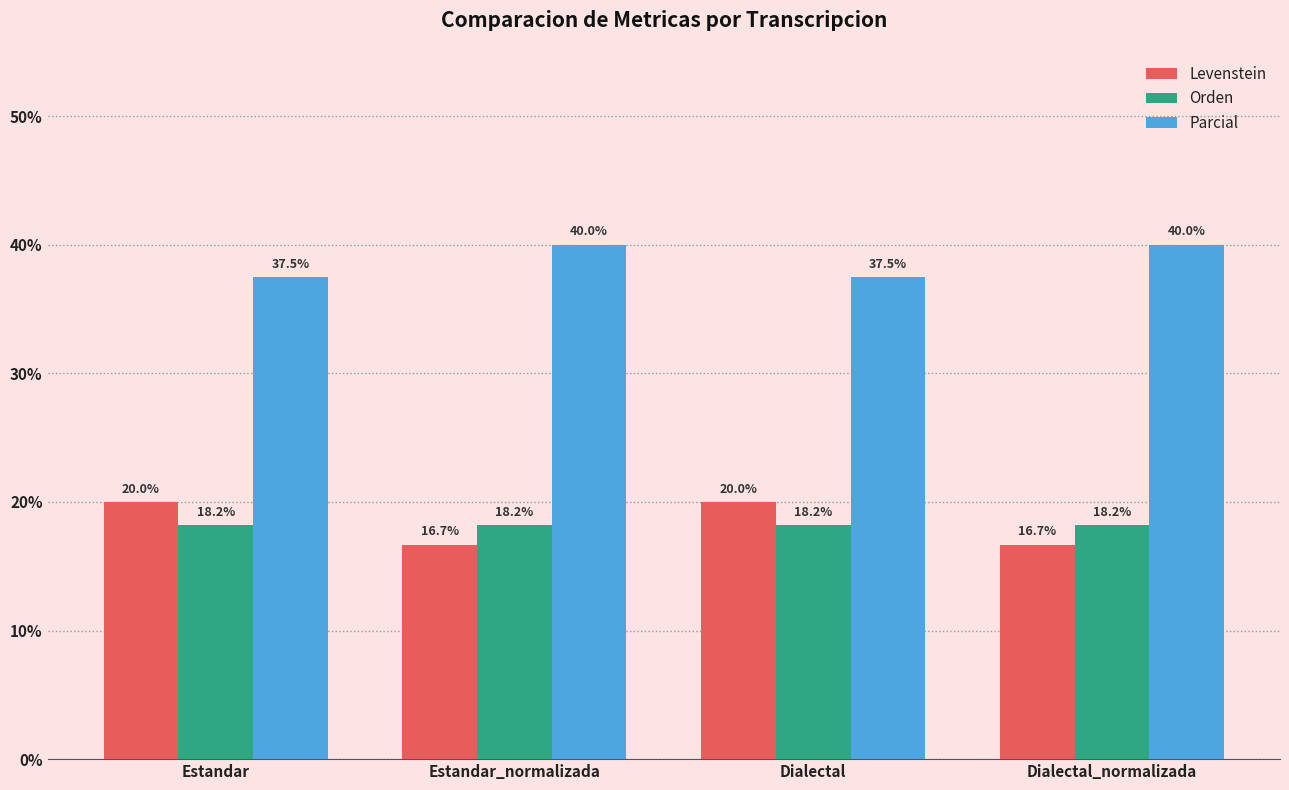

List the series in order of their peak value, lowest first.

Orden, Levenstein, Parcial